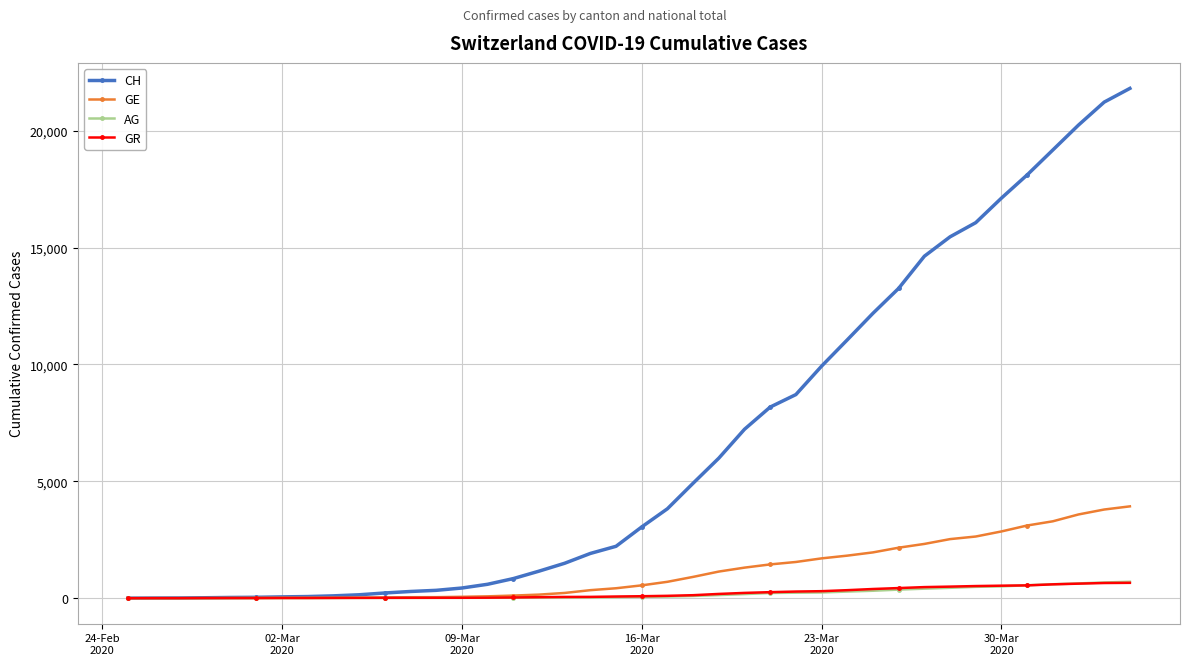

How many series are shown in this chart?

4